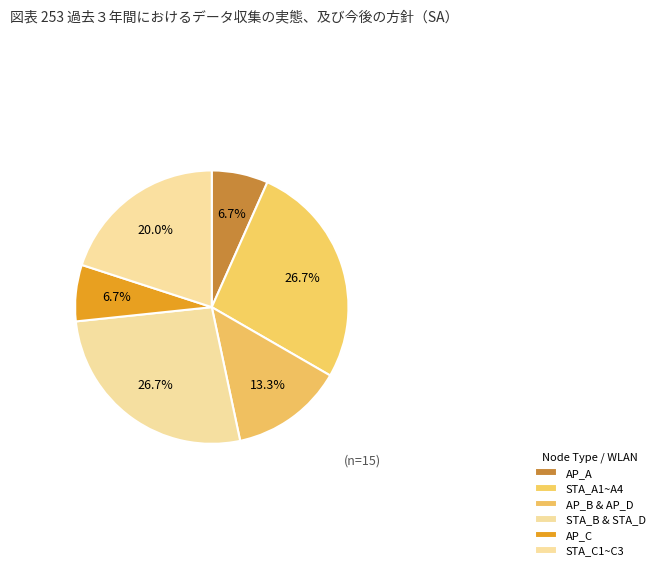

To the nearest percent, what is the difference between the largest and smallest slice percentages?

20%